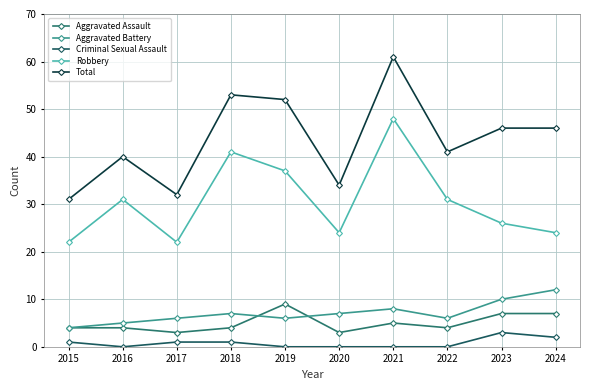

At which category is the sum across all series the highest?

2021